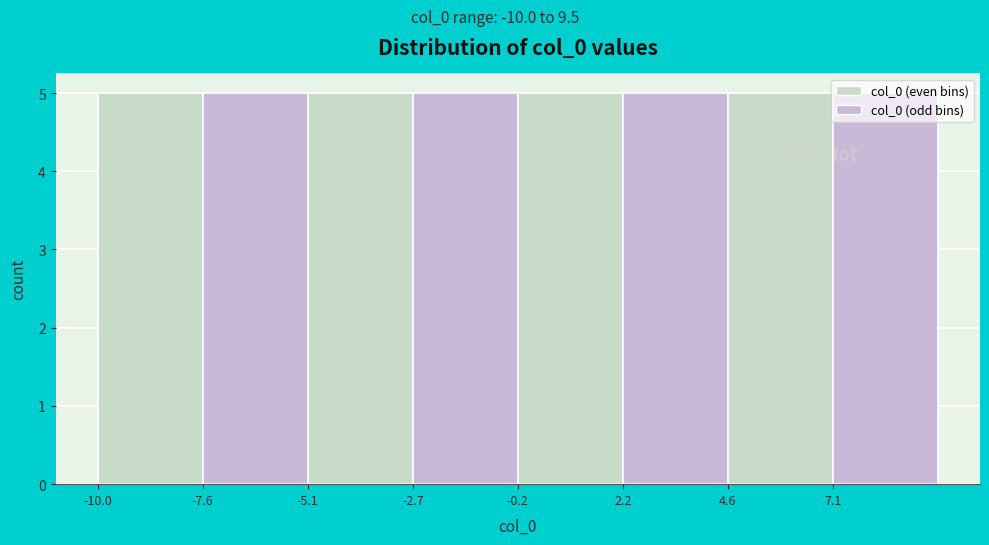

How tall is the bar that spans -2.5 to 0.0 on the x-axis? Neither the bar edges nor the heights are printed on the chart, so give them approximately, as read against the axes.

5